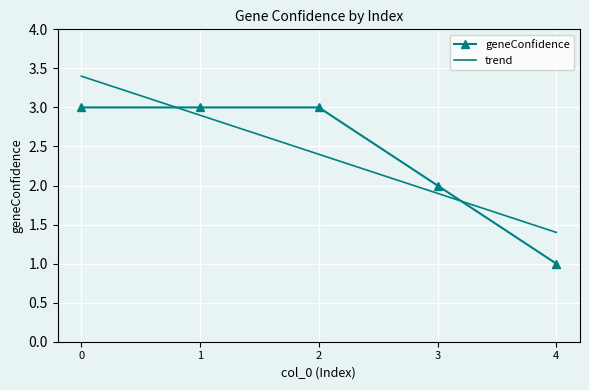

At which label is geneConfidence closest to 2?

3